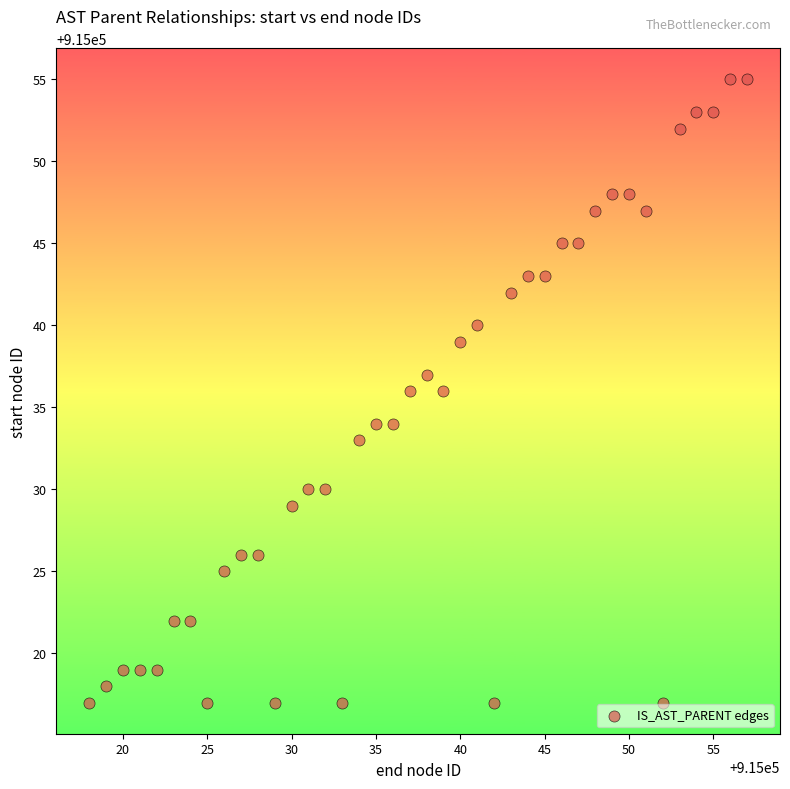

What is the range of Y values (max minus min)?

38